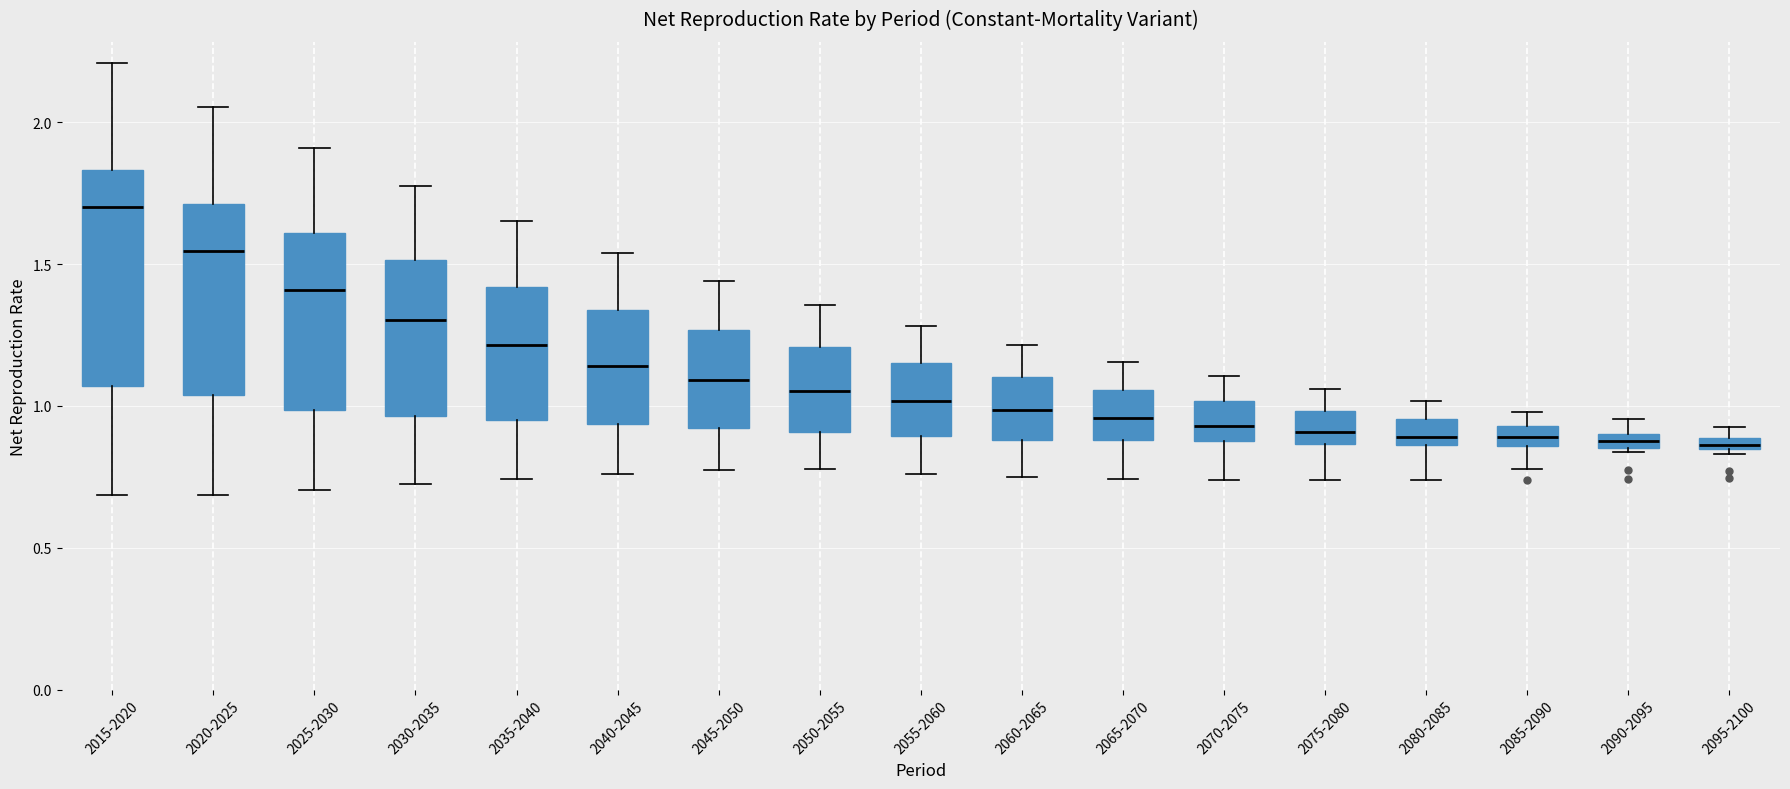

Which box is the tallest, from its lower edge to its upper edge?

2015-2020